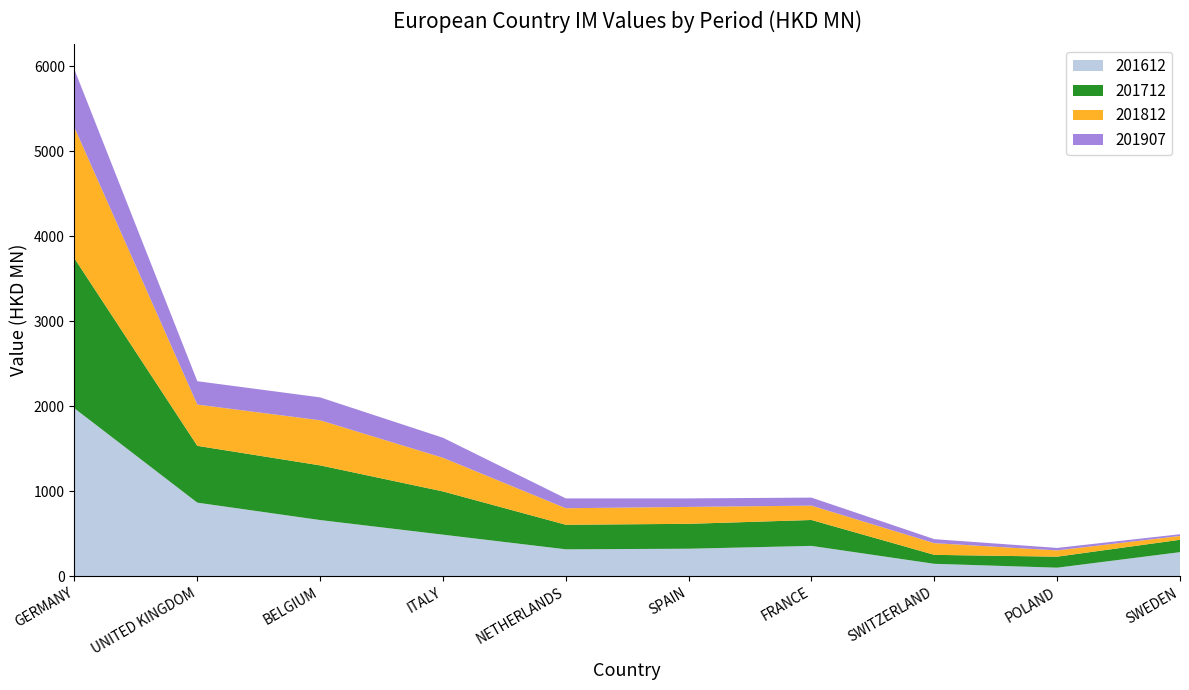

Reading right to left, extract all data points from this chart.

201612: 283.2	100.5	146.1	356.9	323.4	316.6	488.9	660.8	865.5	1974.9
201712: 145.6	129.5	105.2	304.5	292.9	288.6	508.6	643.1	668.1	1763.4
201812: 44.7	73.8	137.7	168.8	199.2	194.4	395.7	530.5	485.6	1539.4
201907: 20.5	29.3	47.1	94.5	100.1	115.7	235.7	269.3	274.8	681.4